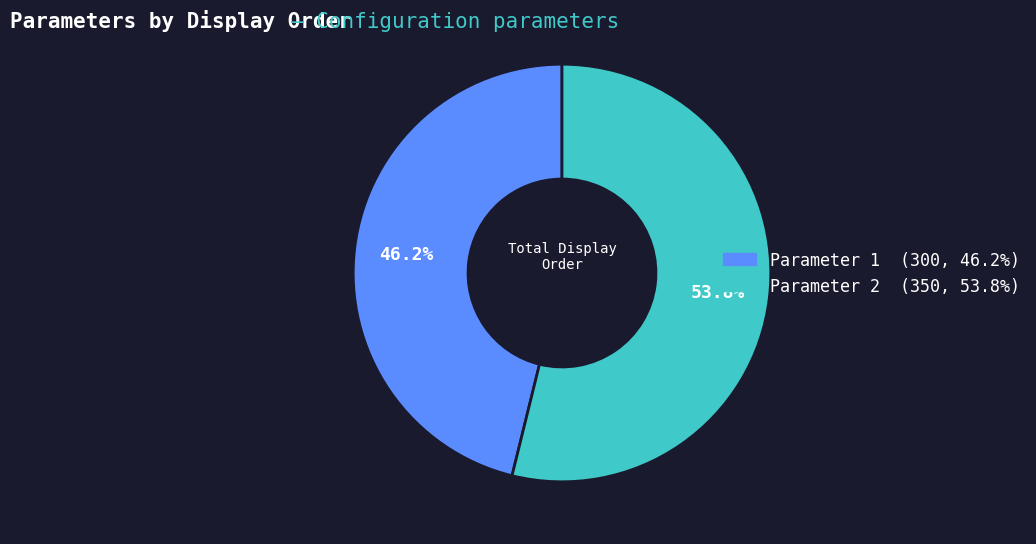

Which category accounts for the majority?

Parameter 2